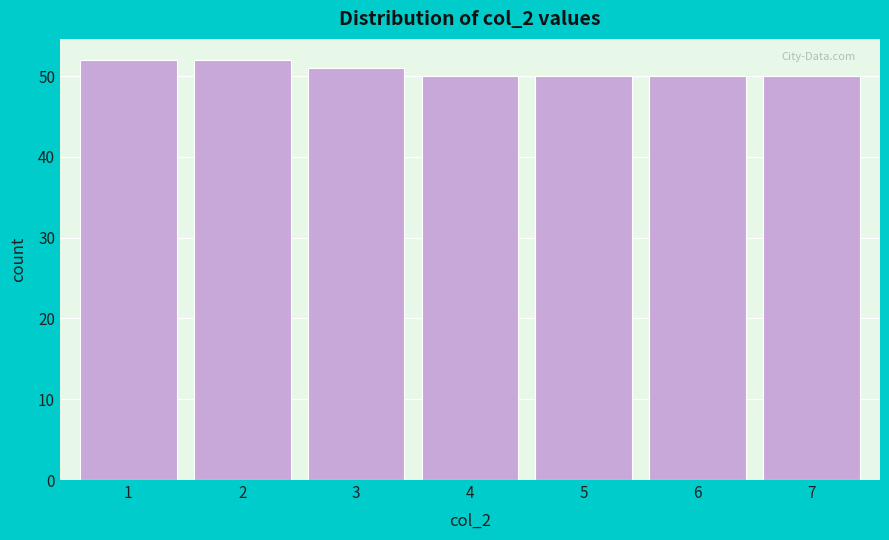

Reading left to right, transcribe this chart: for each bar, give the range it covers on the x-axis and its height. The values are not printed on the chart, so give them approximately, as read against the axis.

0.5 to 1.5: 52
1.5 to 2.5: 52
2.5 to 3.5: 51
3.5 to 4.5: 50
4.5 to 5.5: 50
5.5 to 6.5: 50
6.5 to 7.5: 50